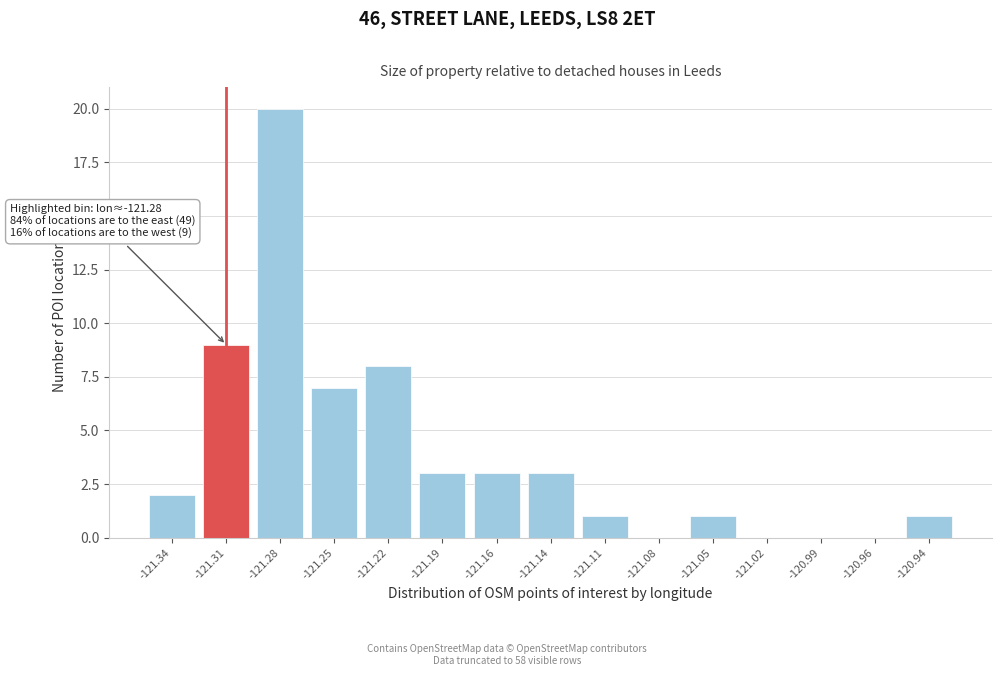

Reading left to right, transcribe all the data shown in this chart.

-121.34=2	-121.31=9	-121.28=20	-121.25=7	-121.22=8	-121.19=3	-121.16=3	-121.14=3	-121.11=1	-121.08=0	-121.05=1	-121.02=0	-120.99=0	-120.96=0	-120.94=1